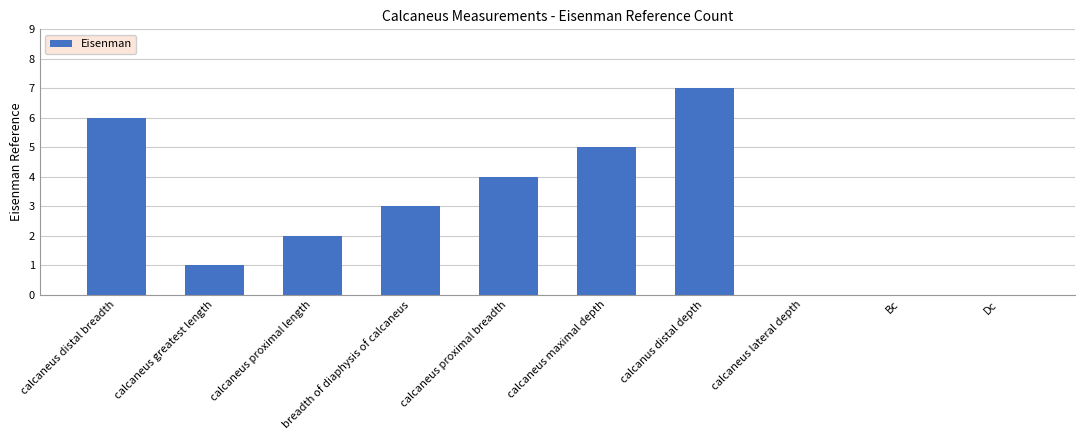

What is the maximum value shown in the chart?

7